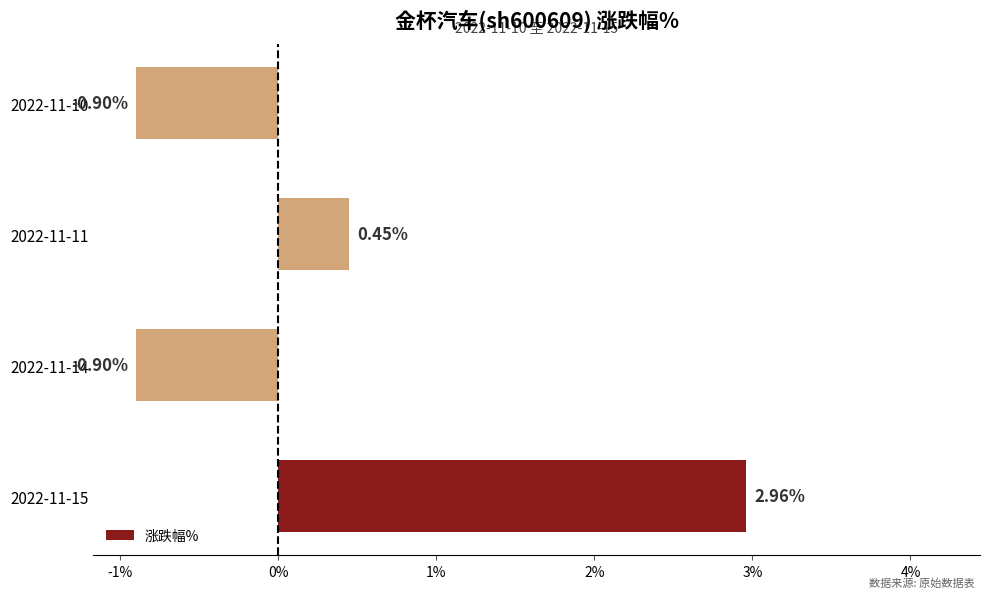

What is the difference between the maximum and minimum values?

3.9